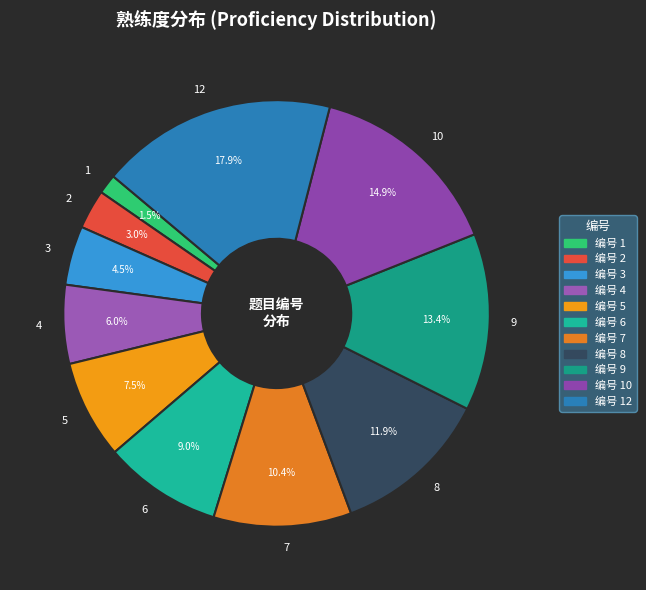

What is the largest slice in the pie chart?

12